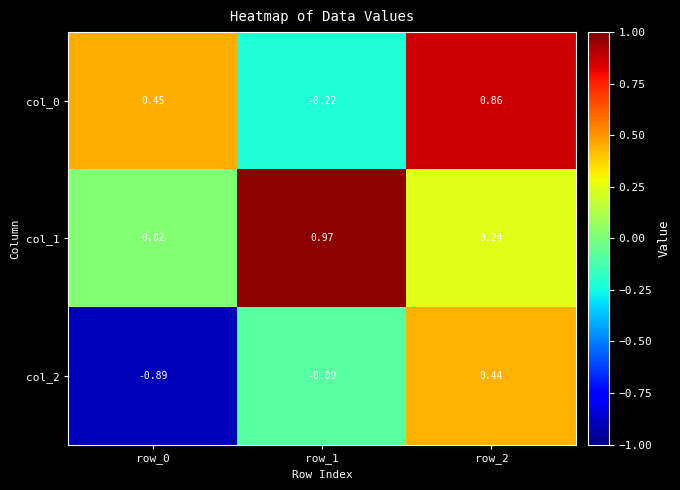

How many data points does each series have?

3